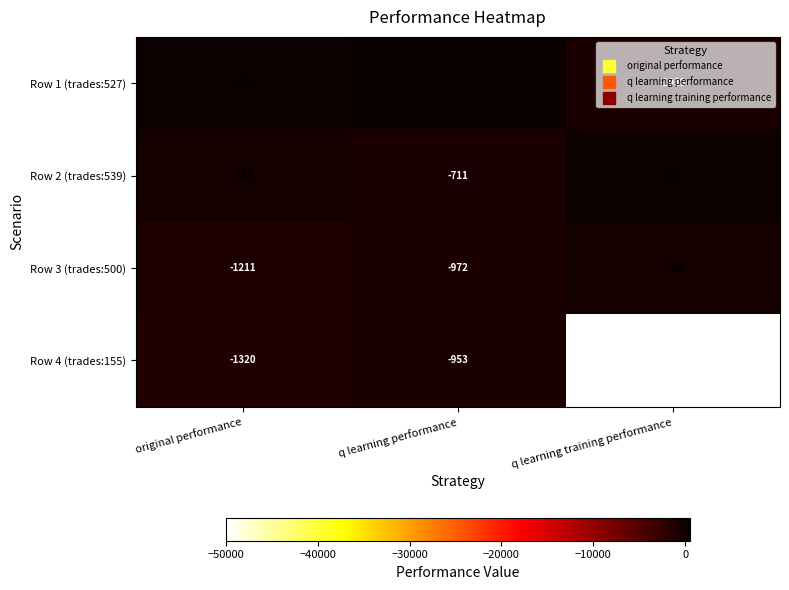

Which series has the largest range (max minus min)?

Row 4 (trades:155)